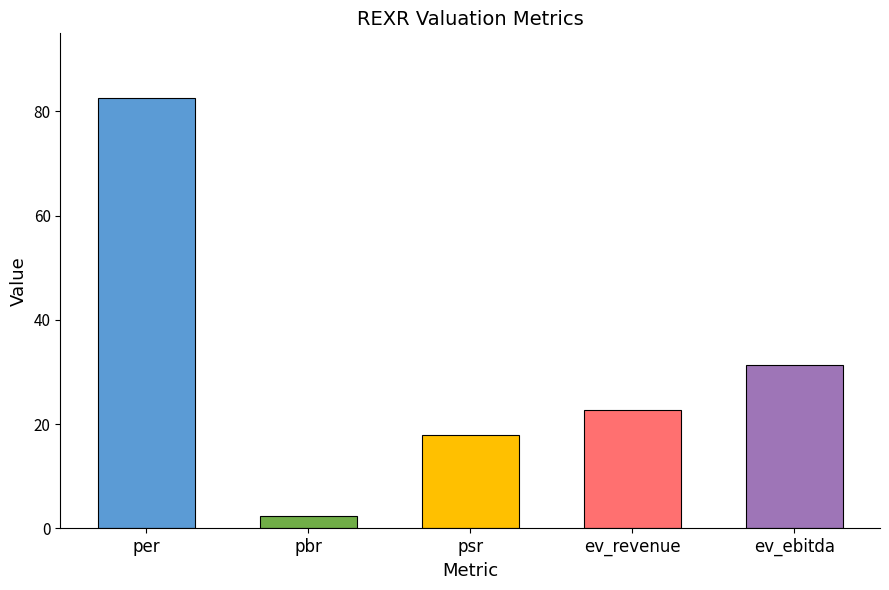

What is the approximate value at pbr?

2.4